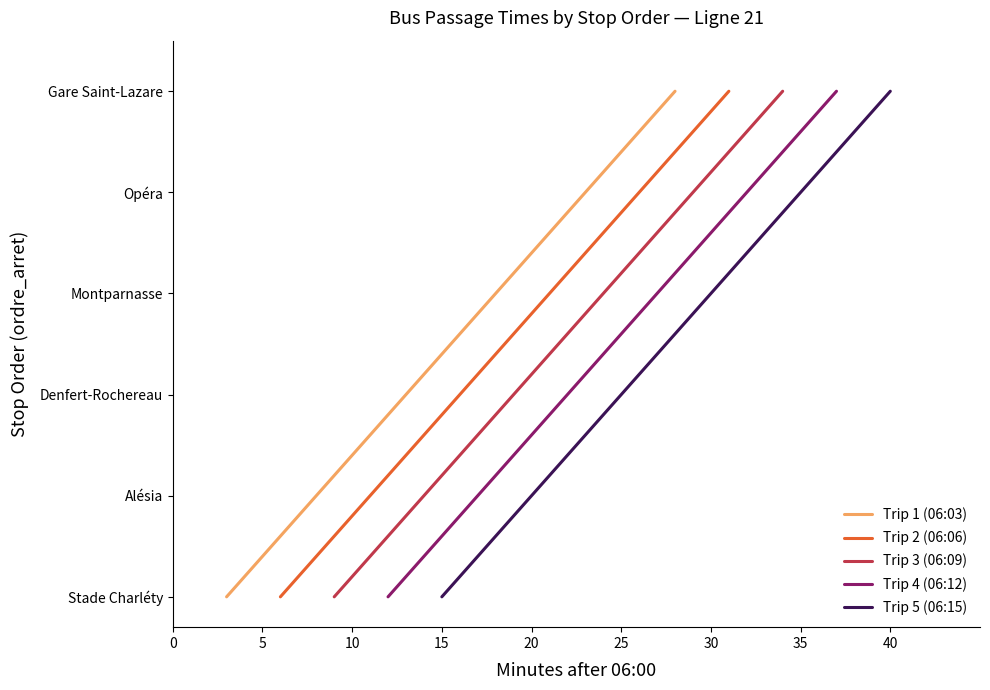

The Trip 4 (06:12) series shows 1 at 10. True or false?

False